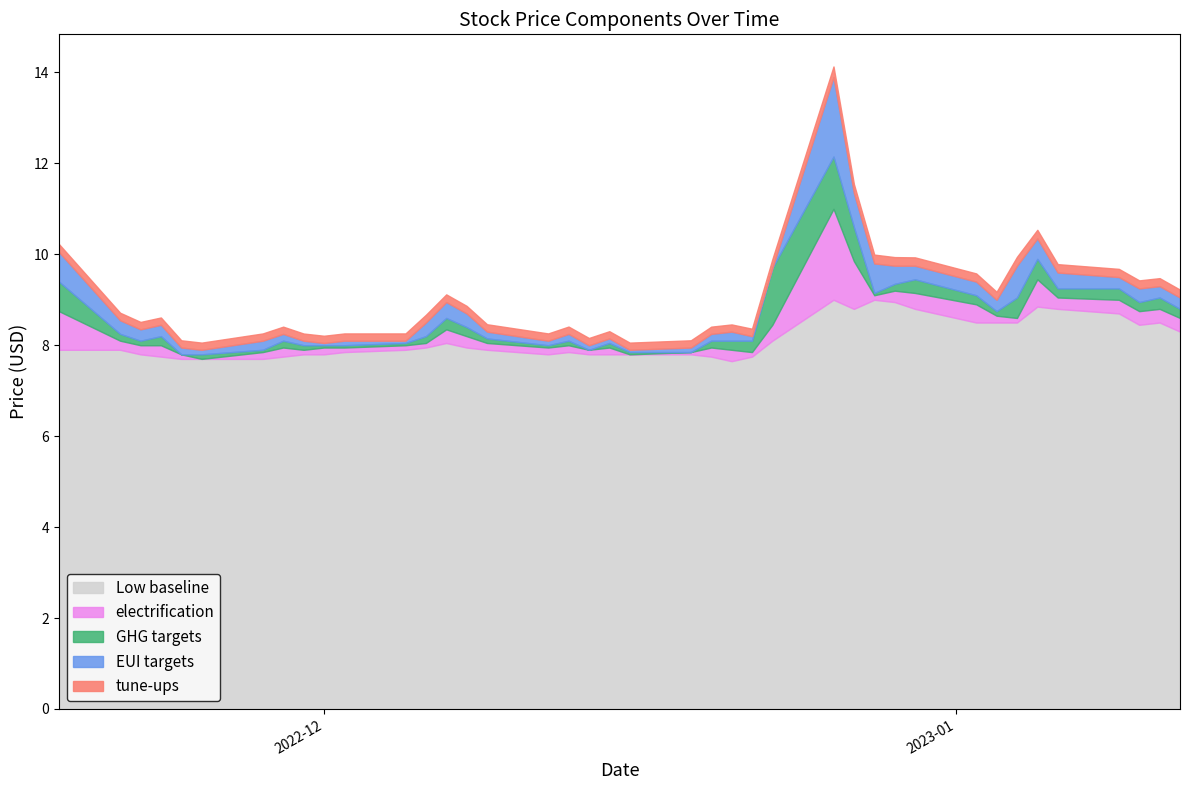

What is the minimum value for Low baseline?

7.7